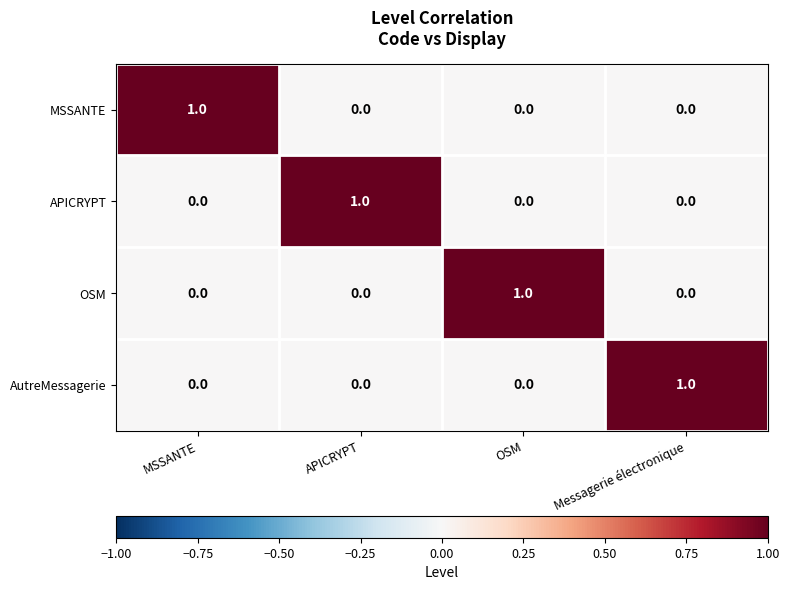

The APICRYPT series shows 1 at MSSANTE. True or false?

False